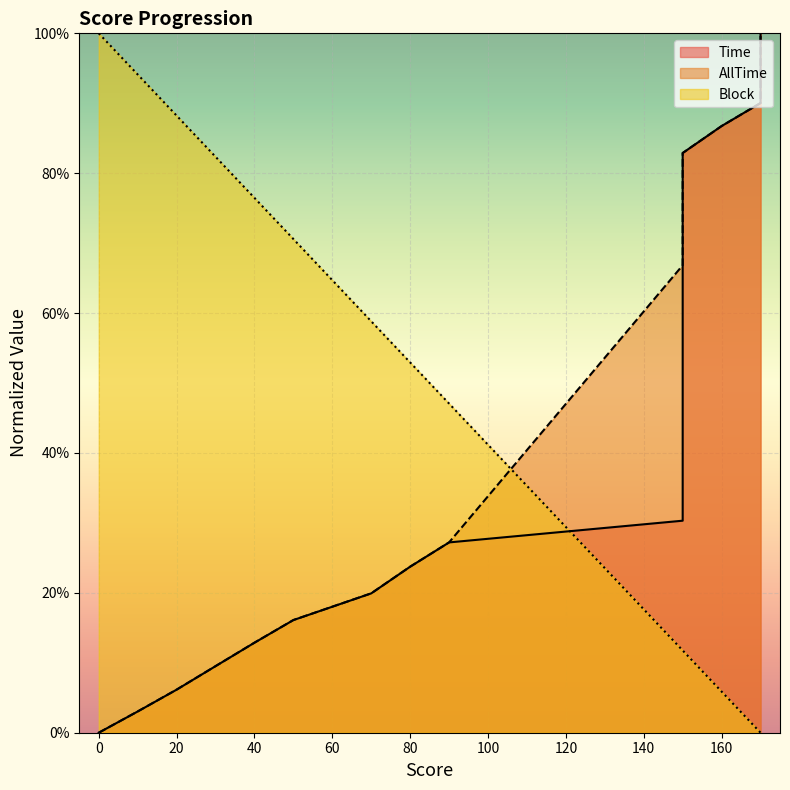

What is the difference between the maximum and minimum values in the Time series?

1.0